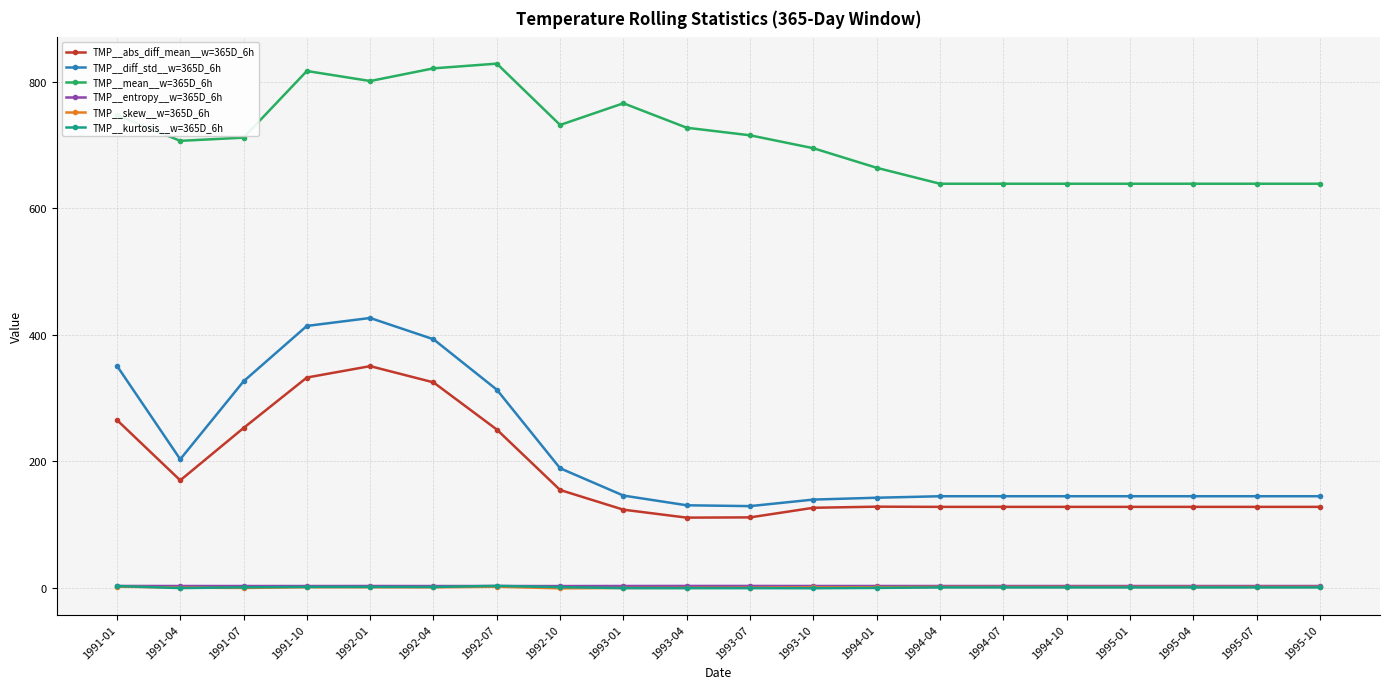

Which series has the widest spread of values?

TMP__diff_std__w=365D_6h